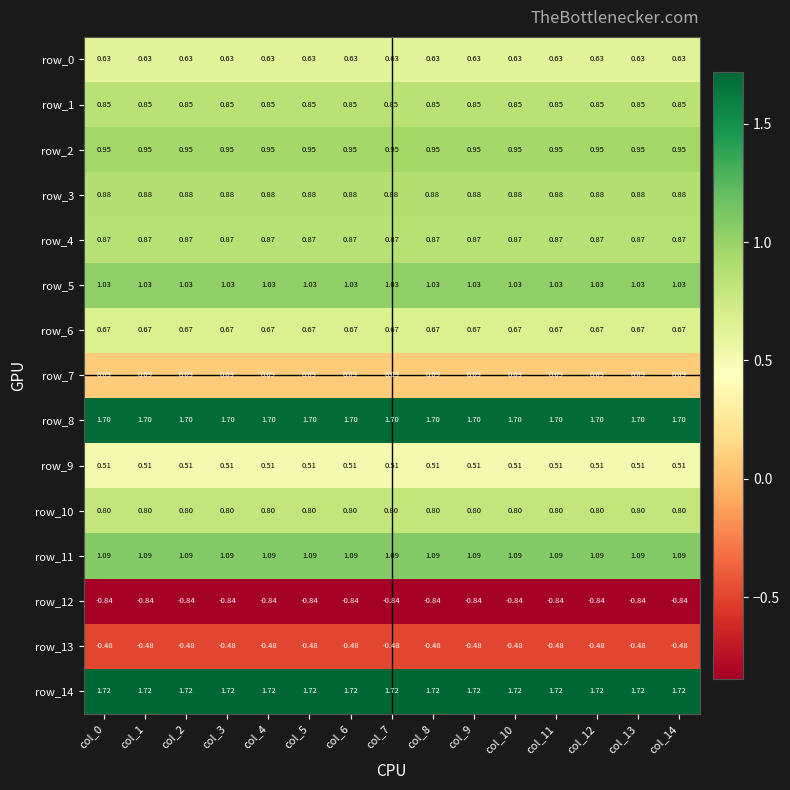

Is the value of row_6 at col_2 greater than the value of row_14 at col_12?

No